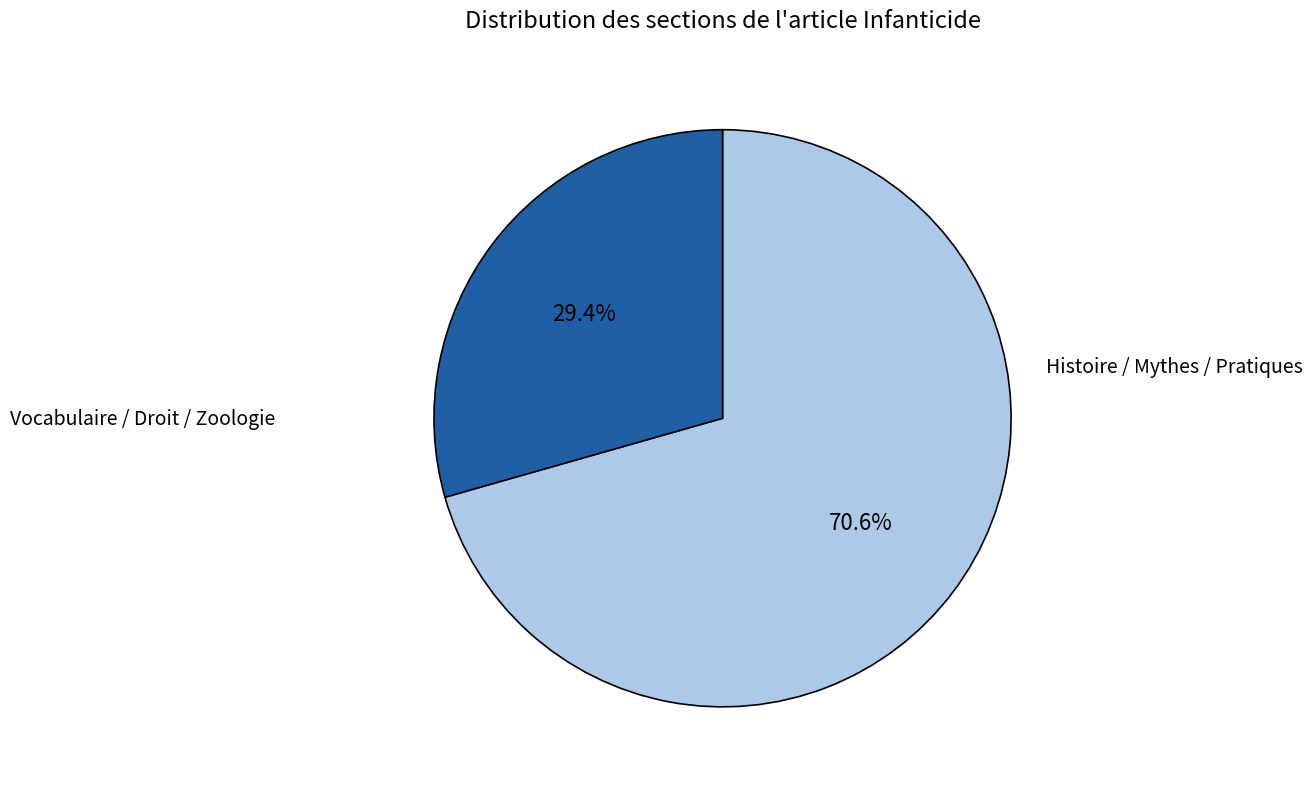

Count the number of slices in the pie.

2